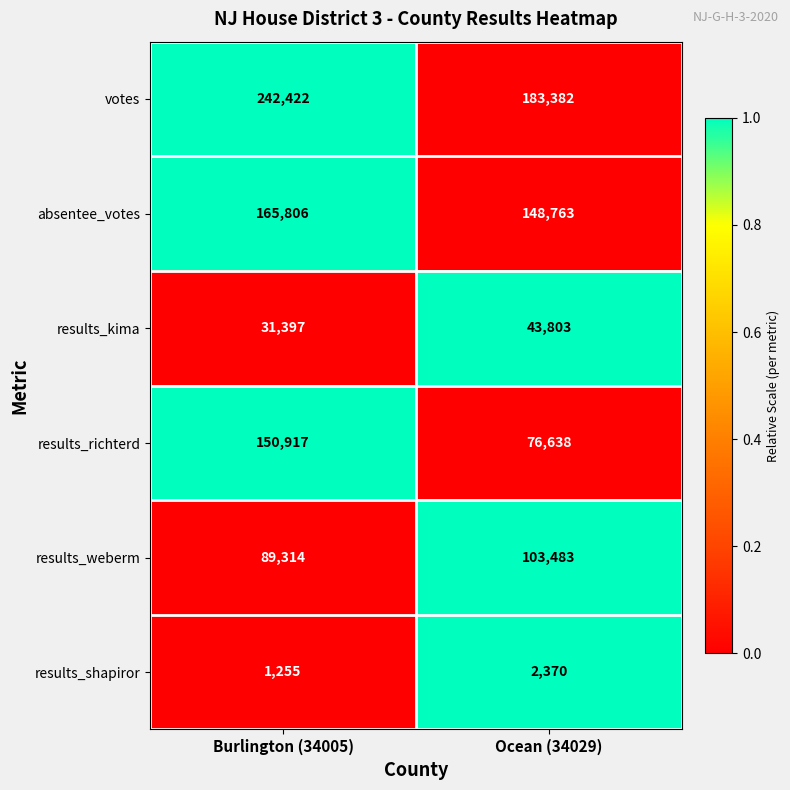

True or false: results_shapiror has a value of 2370 at Ocean (34029).

True